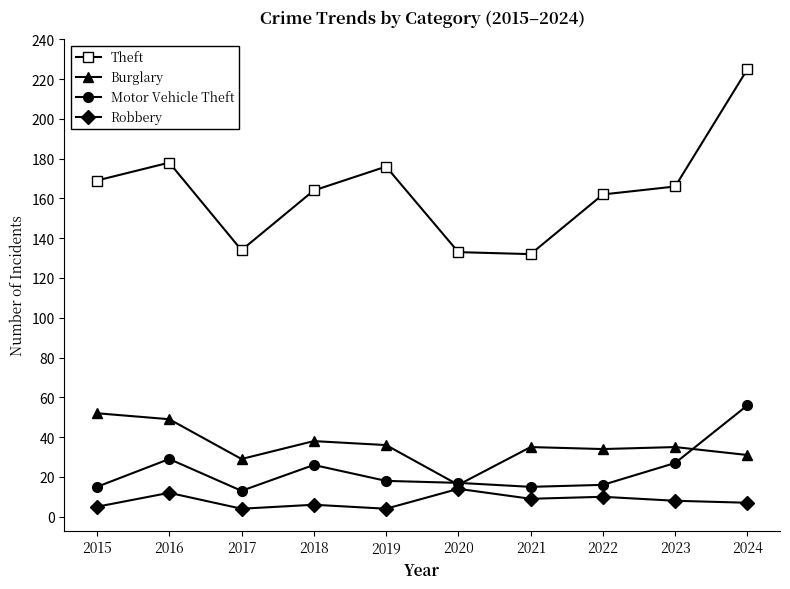

At which label is Motor Vehicle Theft closest to 34?

2016